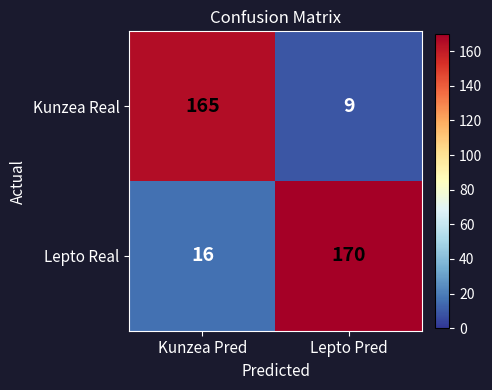

Reading left to right, transcribe all the data shown in this chart.

Kunzea Real: 165	9
Lepto Real: 16	170